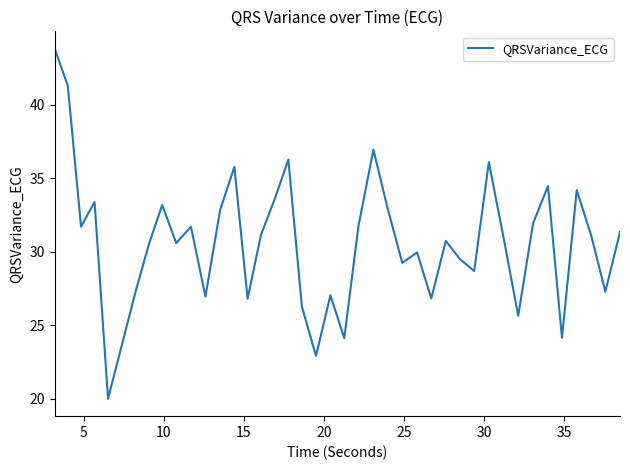

What is the difference between the maximum and minimum values?

23.8